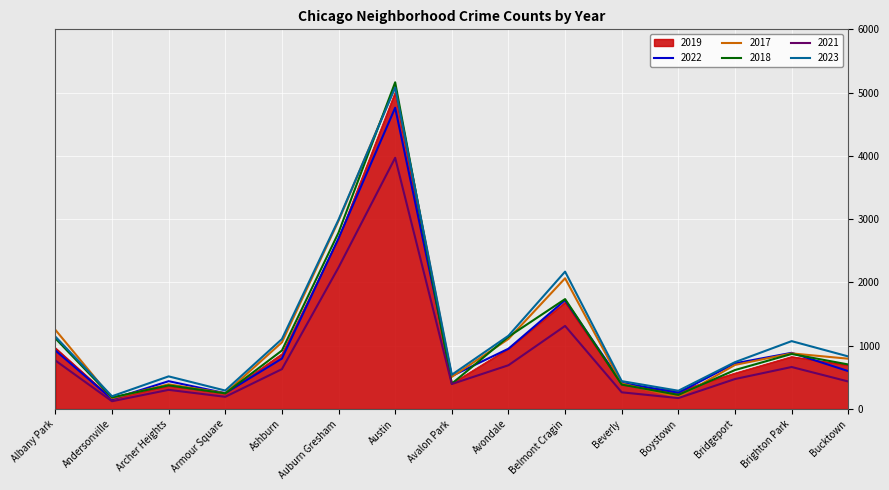

Which series has the largest total across all categories?

2023